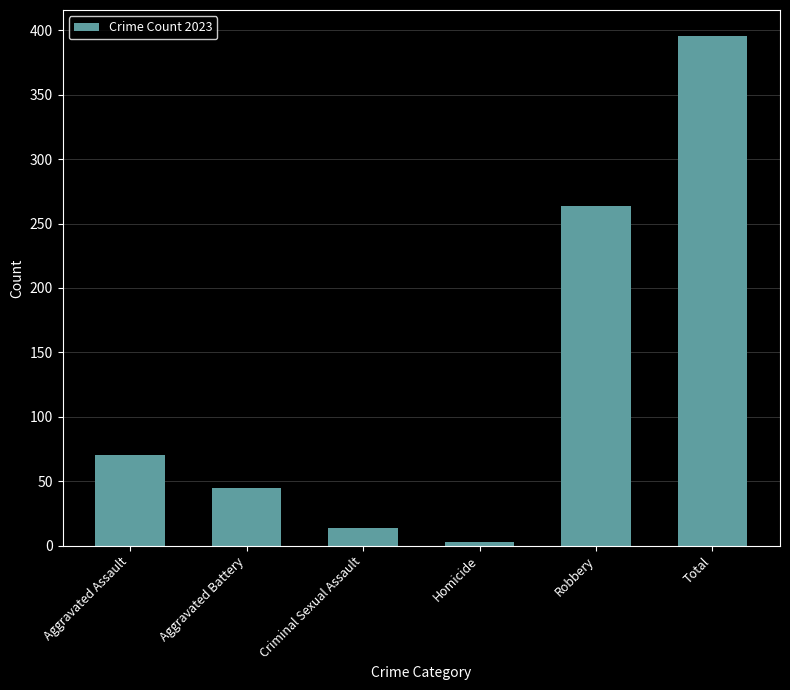

What is the difference between the maximum and minimum values?

393